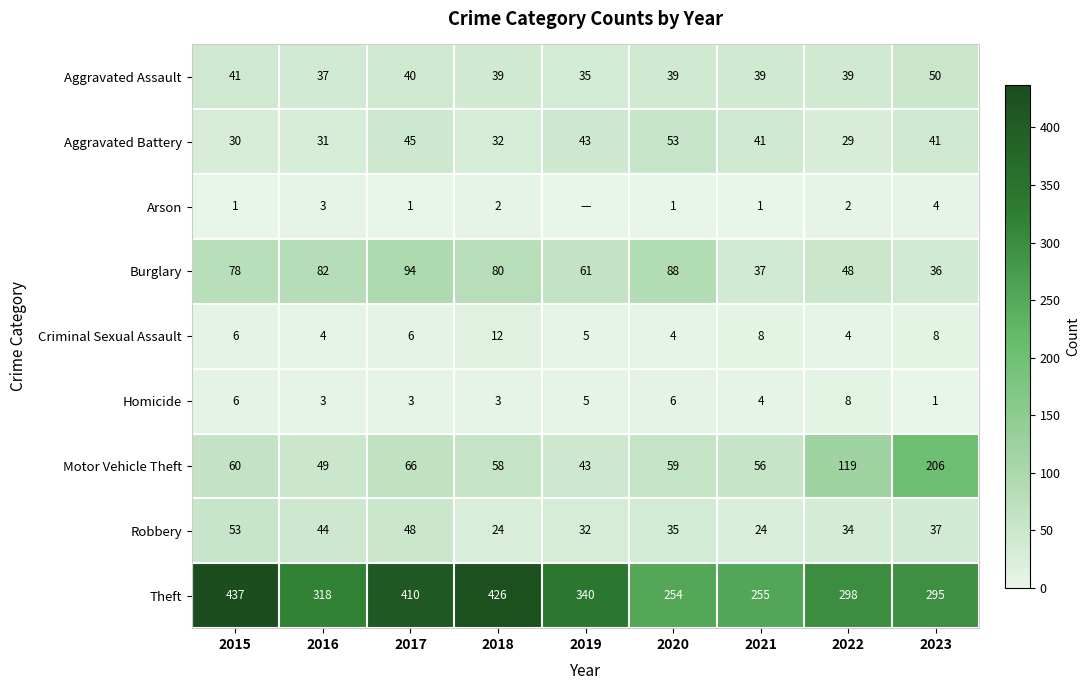

What is the difference between the second highest and minimum values in the Motor Vehicle Theft series?

76